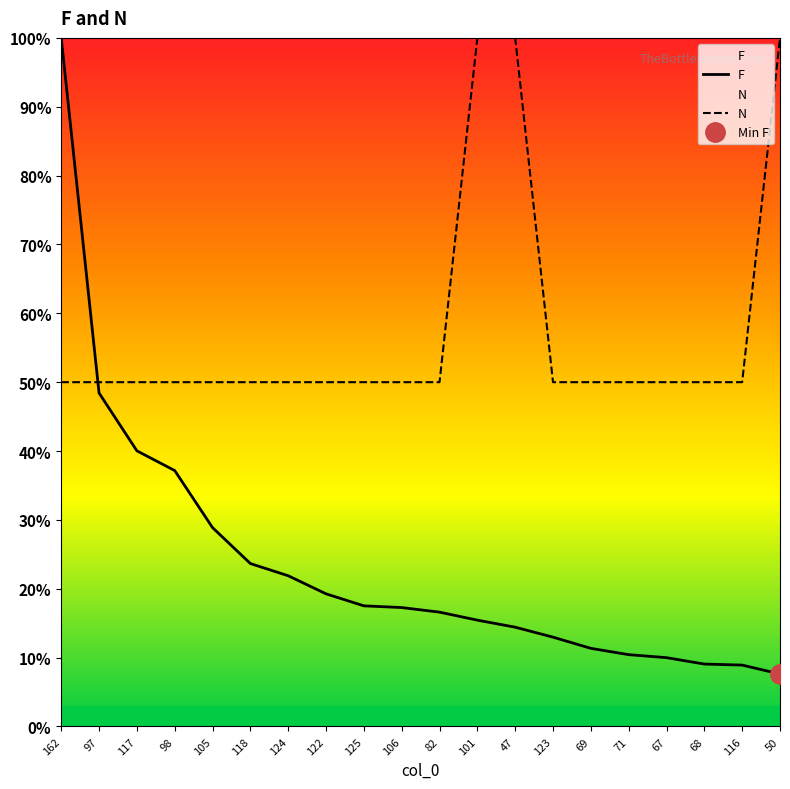

What position from the left is 122?

8